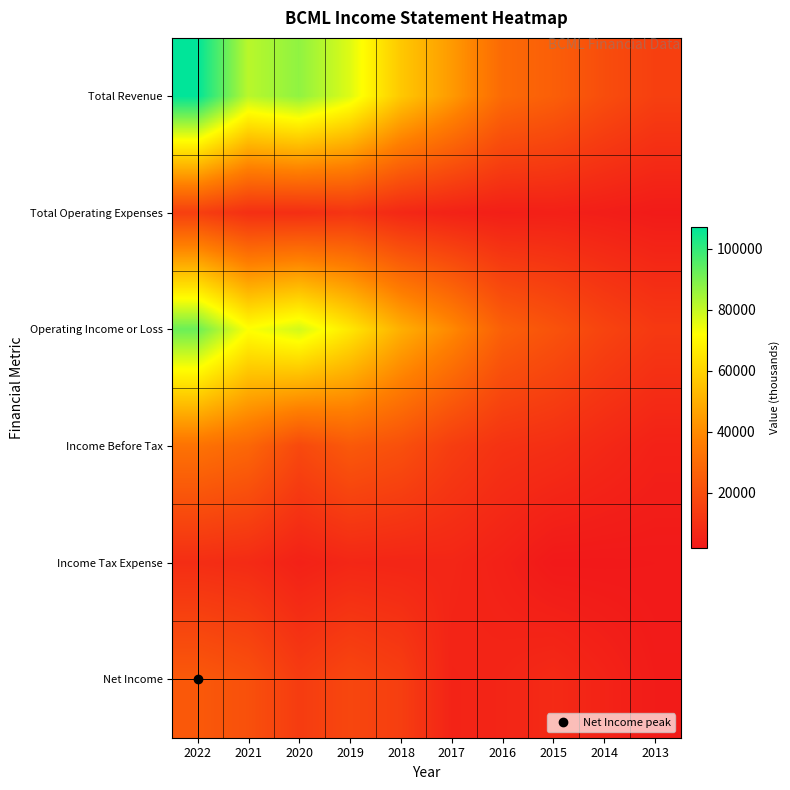

Between 2019 and 2014, which is larger?

2019